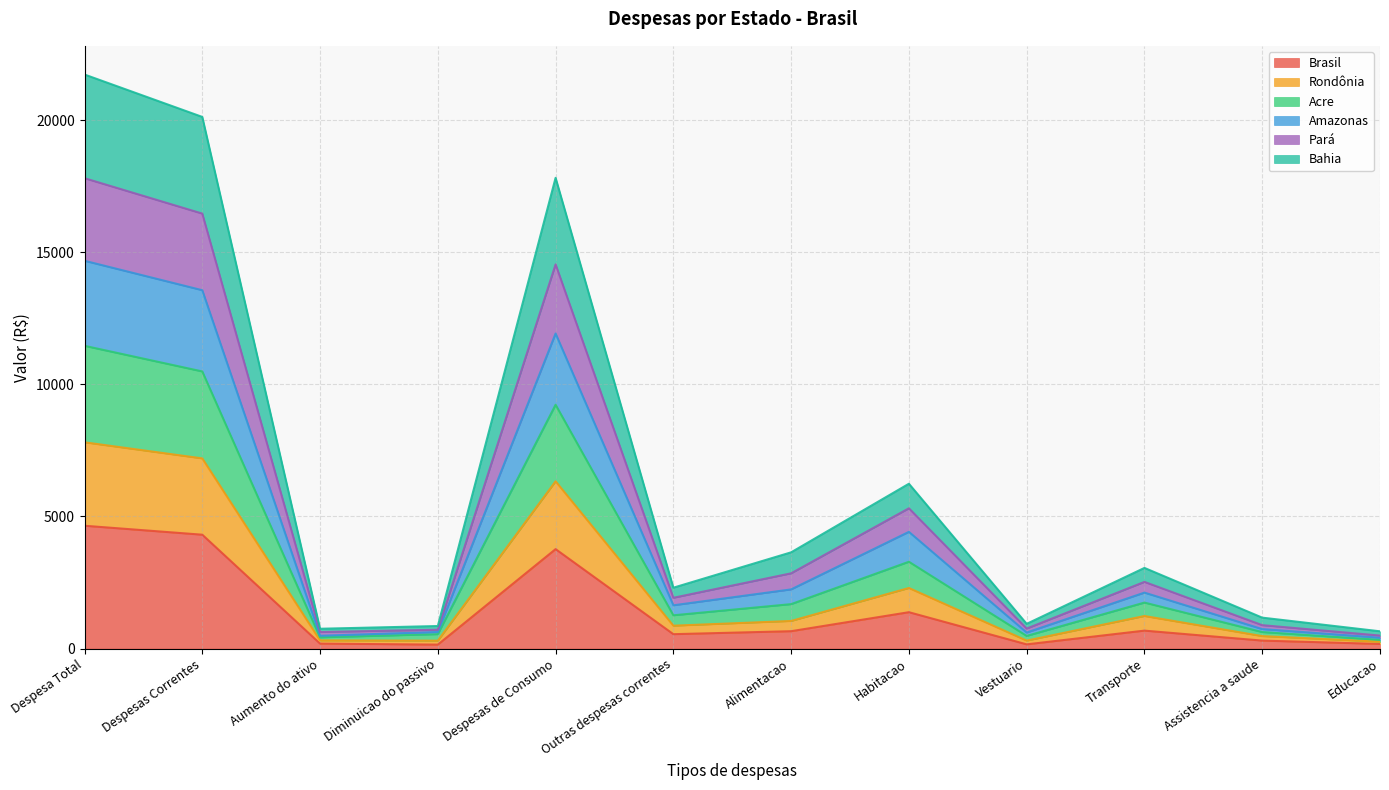

What is the total value across all series at Vestuario?

936.6